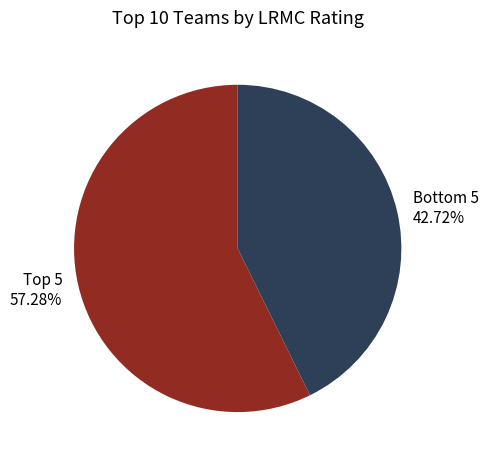

To the nearest percent, what is the difference between the largest and smallest slice percentages?

15%